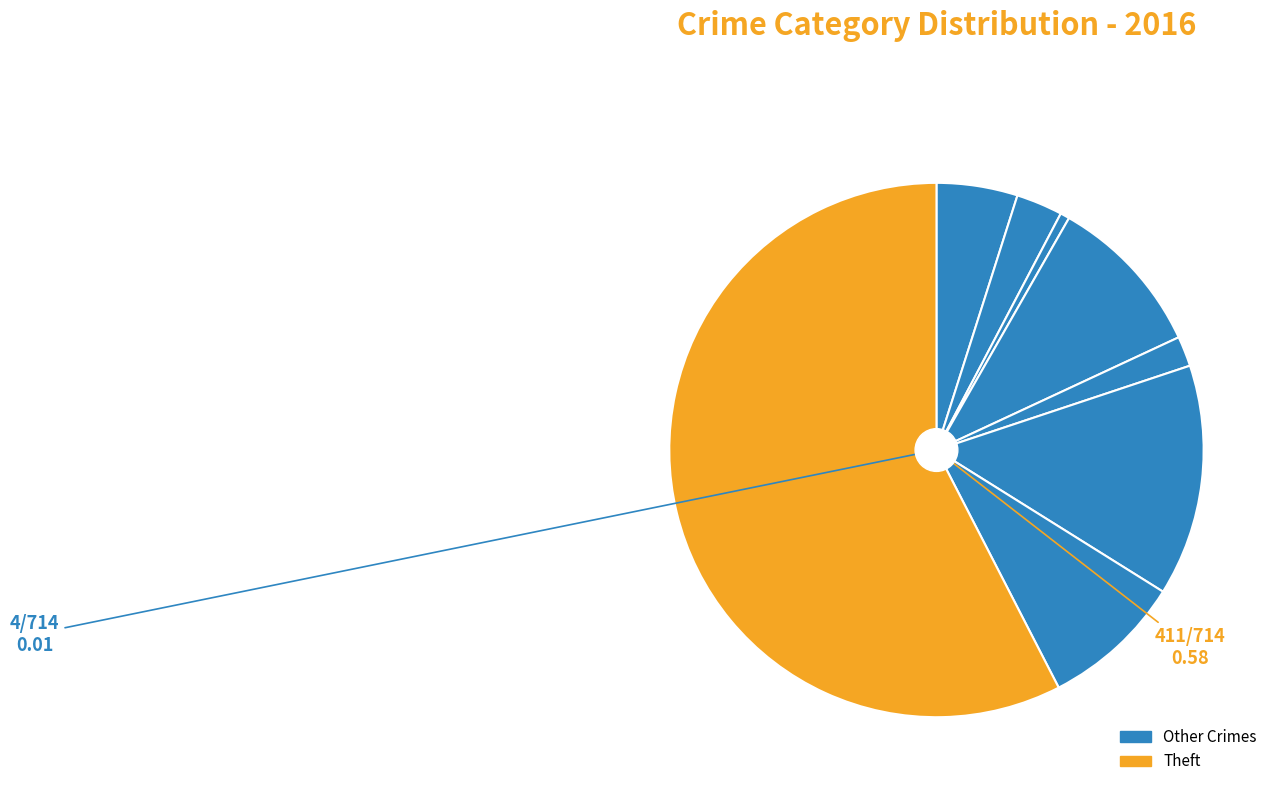

How many slices are in this pie chart?

8